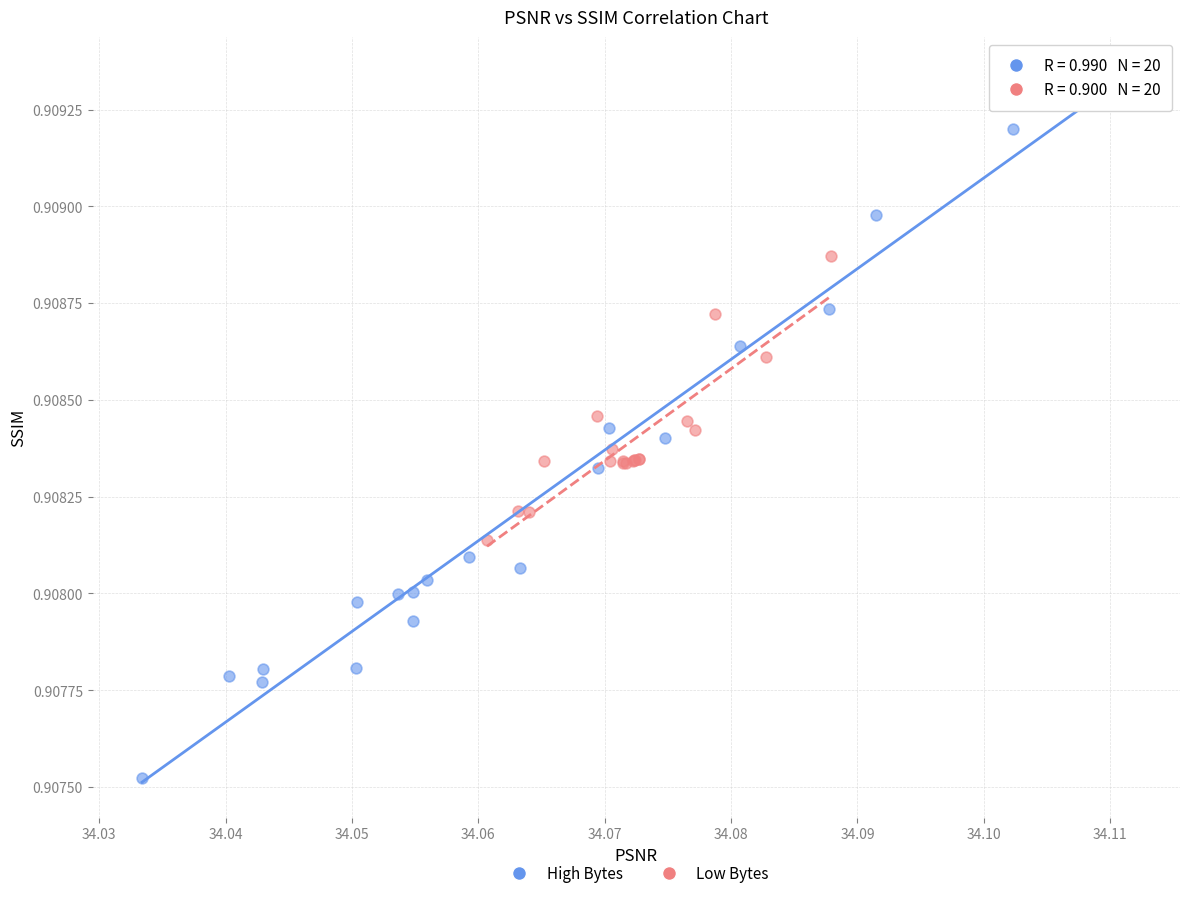

Which series reaches the minimum Y coordinate?

High Bytes